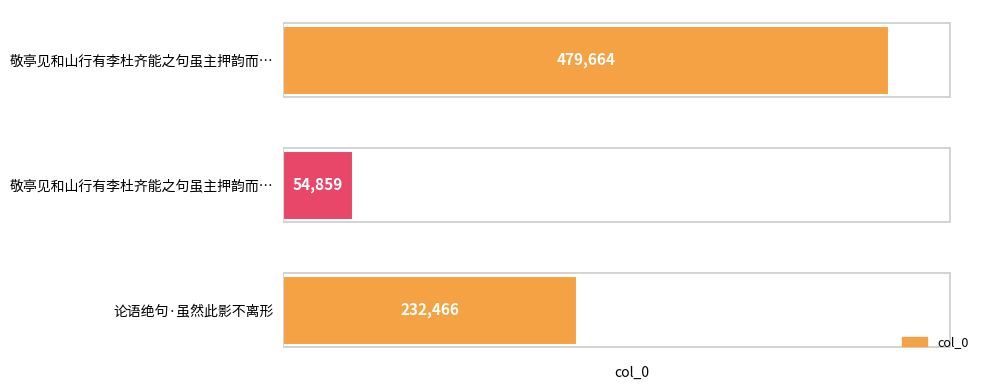

How many categories are shown in the chart?

3